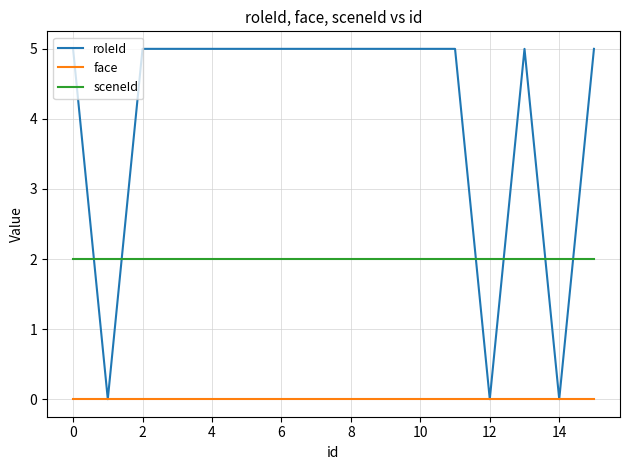

What is the maximum value for roleId?

5